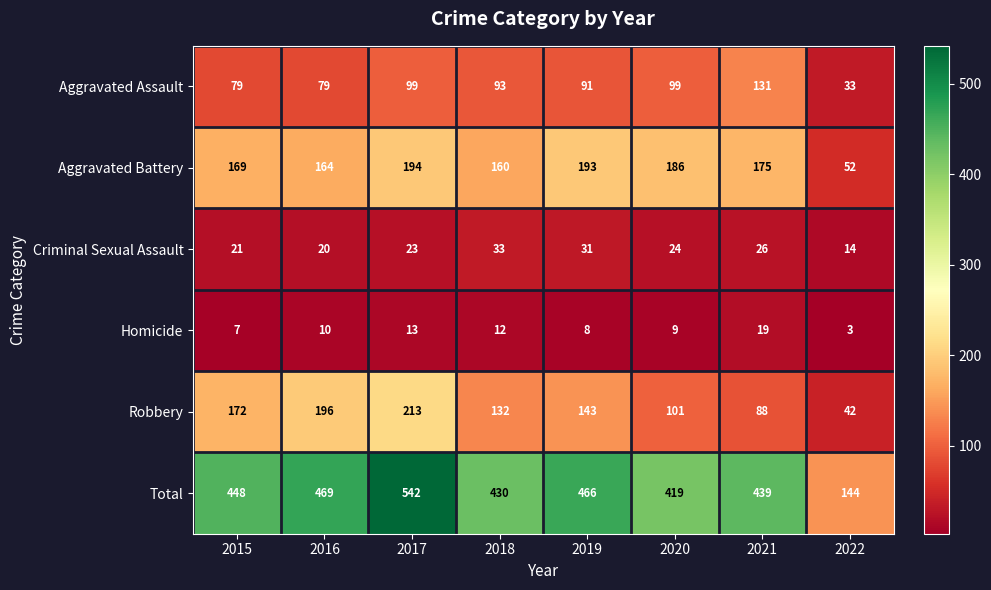

List the series in order of their peak value, highest first.

Total, Robbery, Aggravated Battery, Aggravated Assault, Criminal Sexual Assault, Homicide